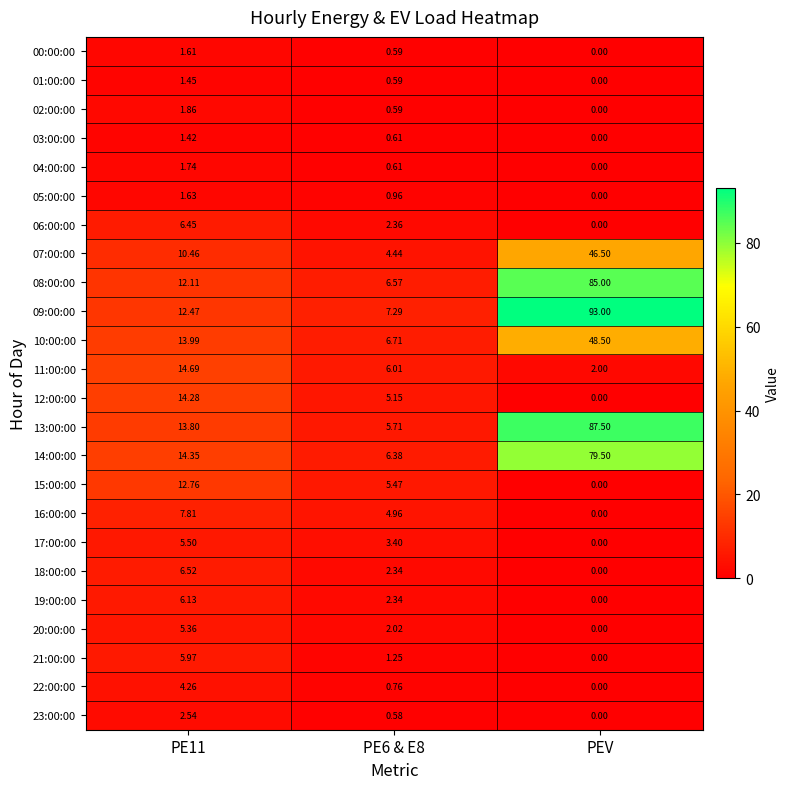

What is the spread (max minus min) of values at PE6 & E8?

6.7